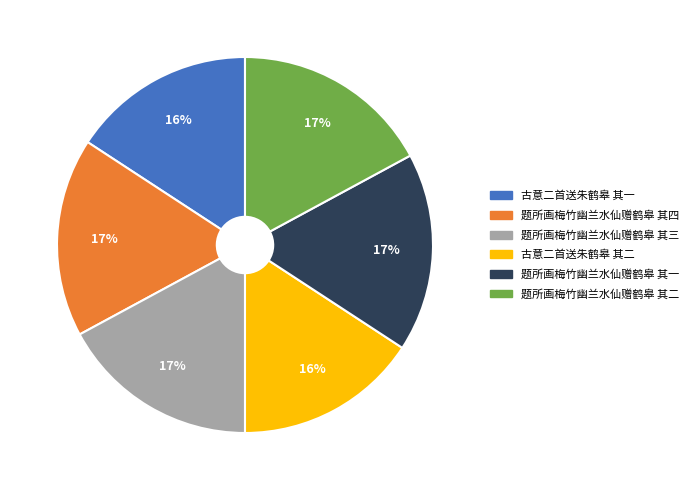

True or false: 题所画梅竹幽兰水仙赠鹤皋 其一 accounts for 24% of the total.

False